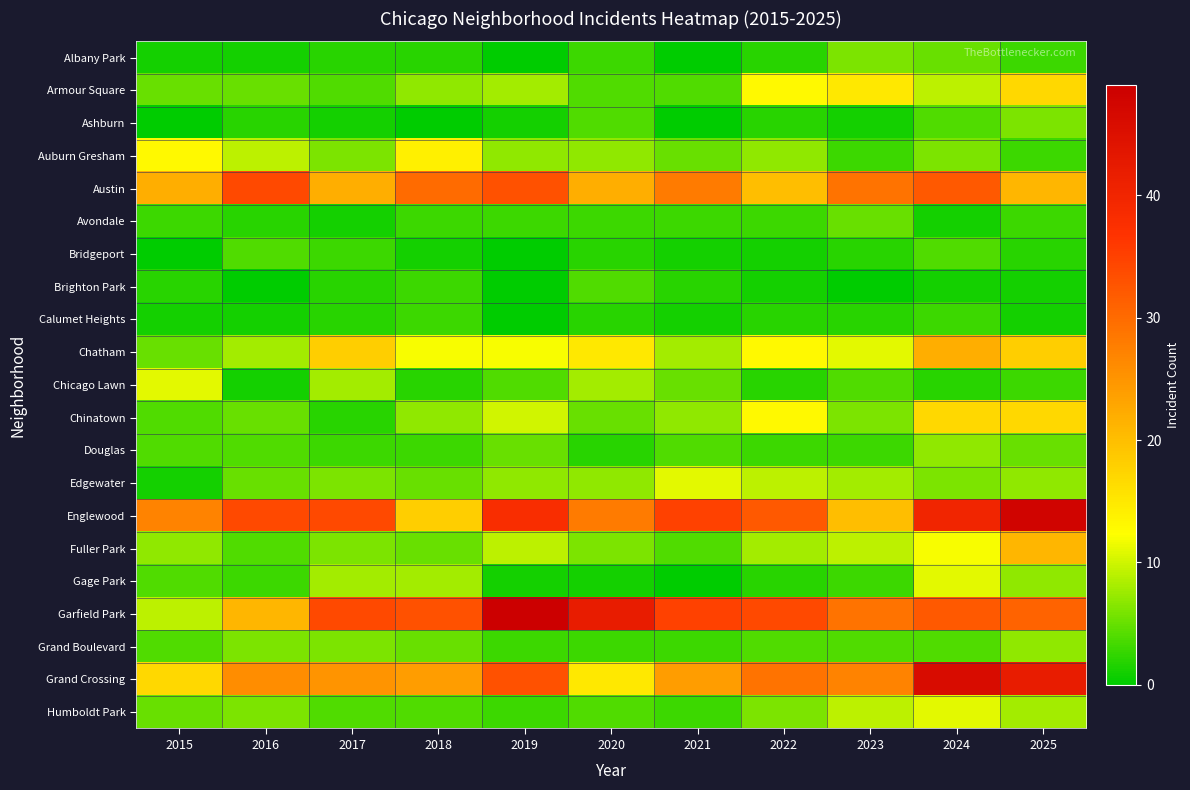

What is the total value across all series at 2018?

189